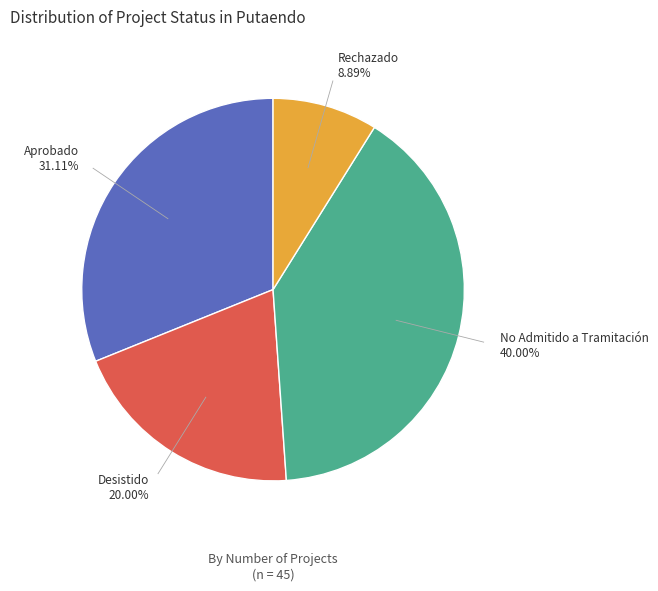

Does any single category account for the majority?

No